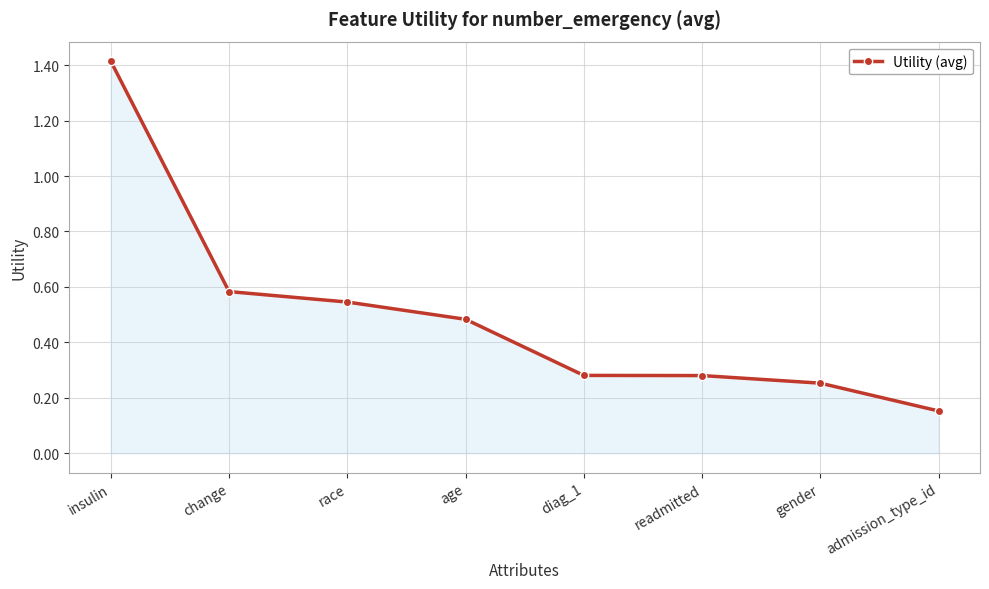

The chart shows a value of 0.3 at race. True or false?

False